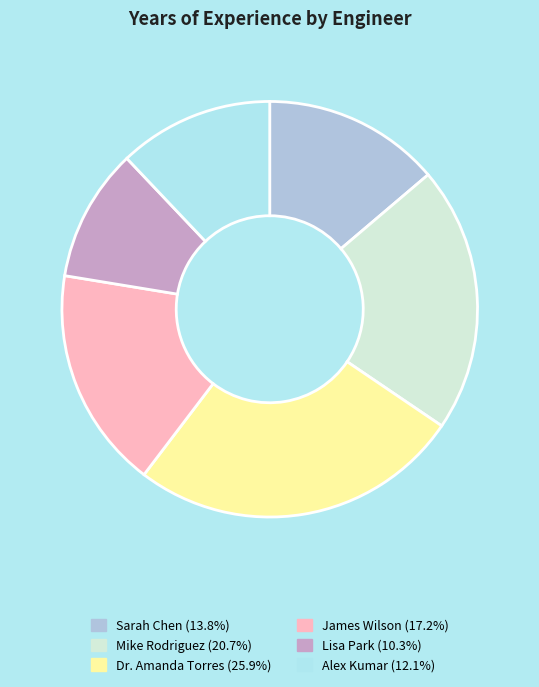

Is there a majority slice in this chart?

No